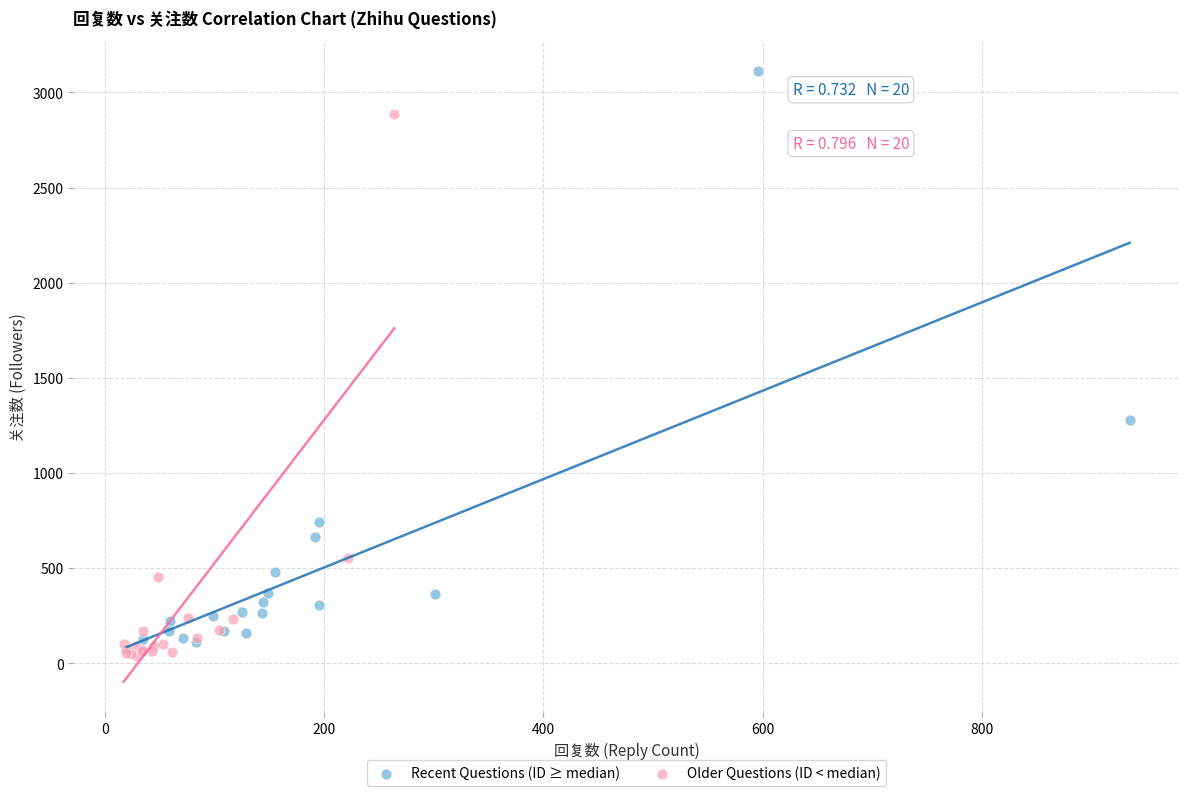

Which series contains the highest Y value?

Recent Questions (ID ≥ median)